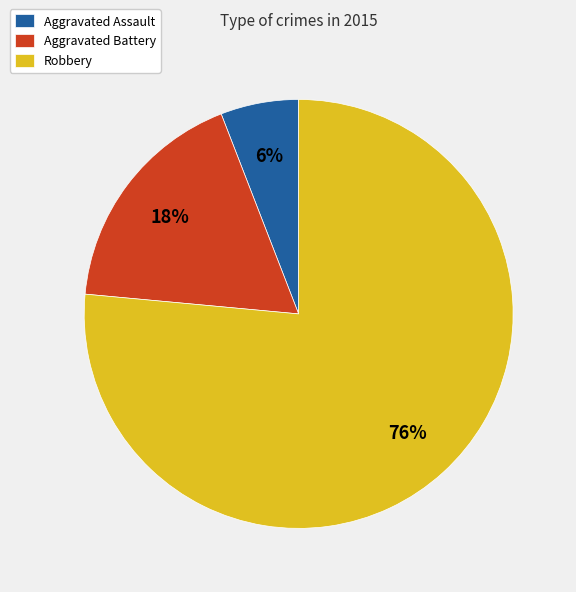

The Aggravated Assault slice represents 1% of the pie. True or false?

False